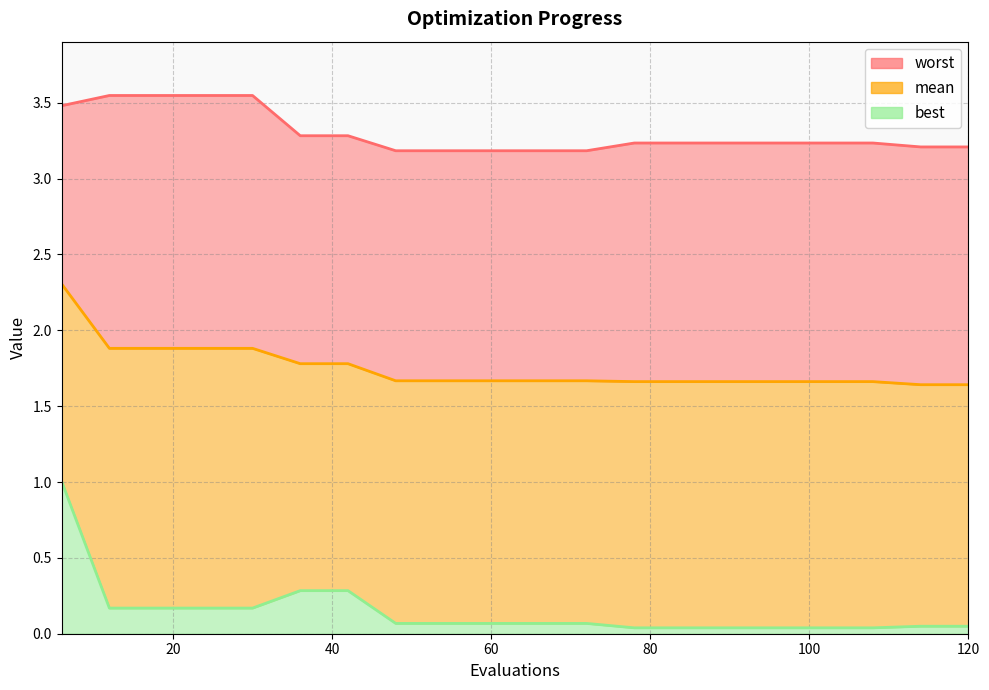

True or false: mean has a value of 0.6 at 60.

False